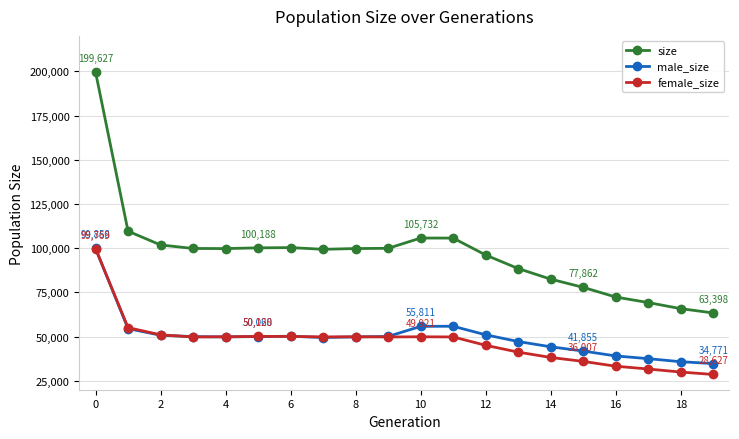

True or false: male_size and size intersect in this chart.

False